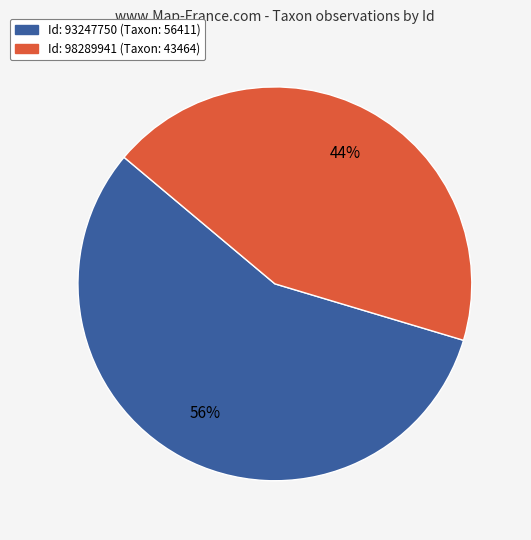

Is there a majority slice in this chart?

Yes